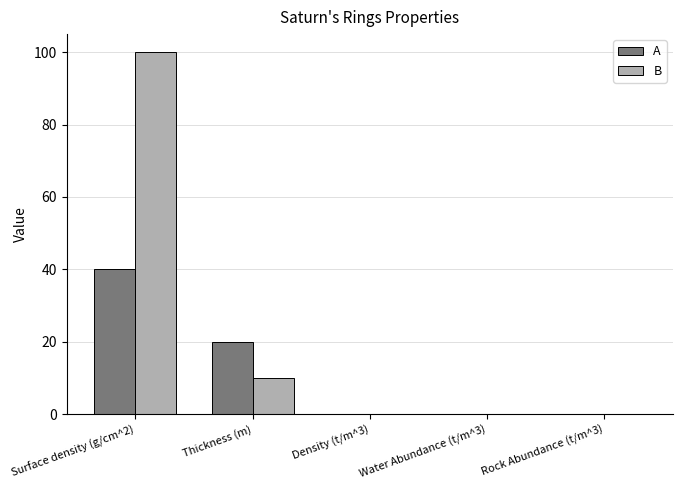

Between Thickness (m) and Rock Abundance (t/m^3), which series saw the biggest shift?

A